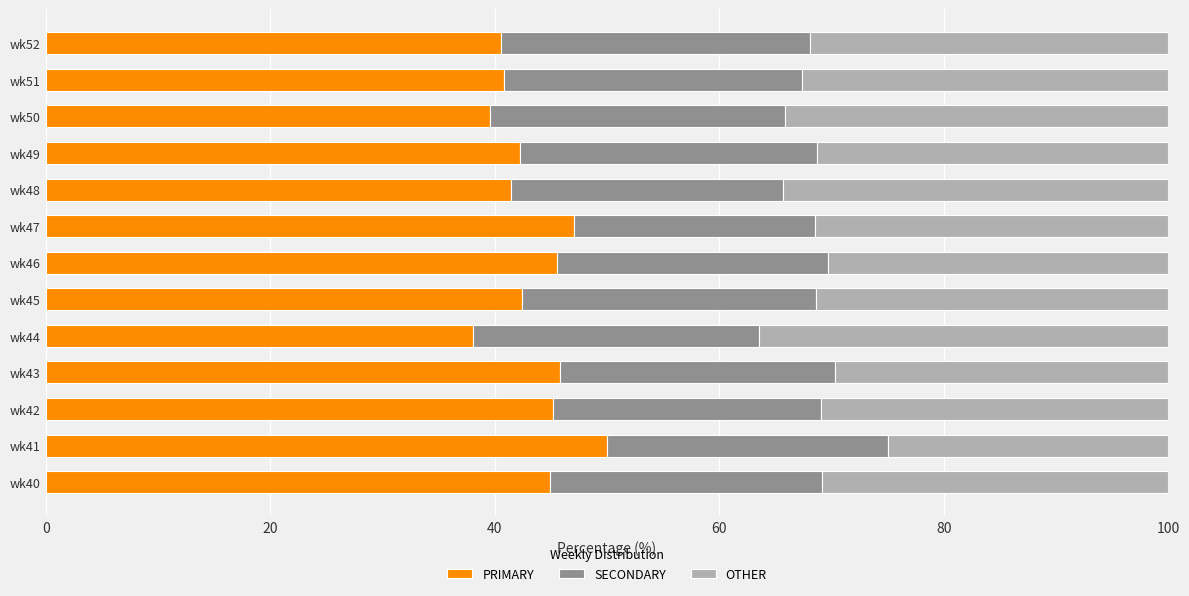

What is the difference between the maximum and minimum values in the PRIMARY series?

12.0